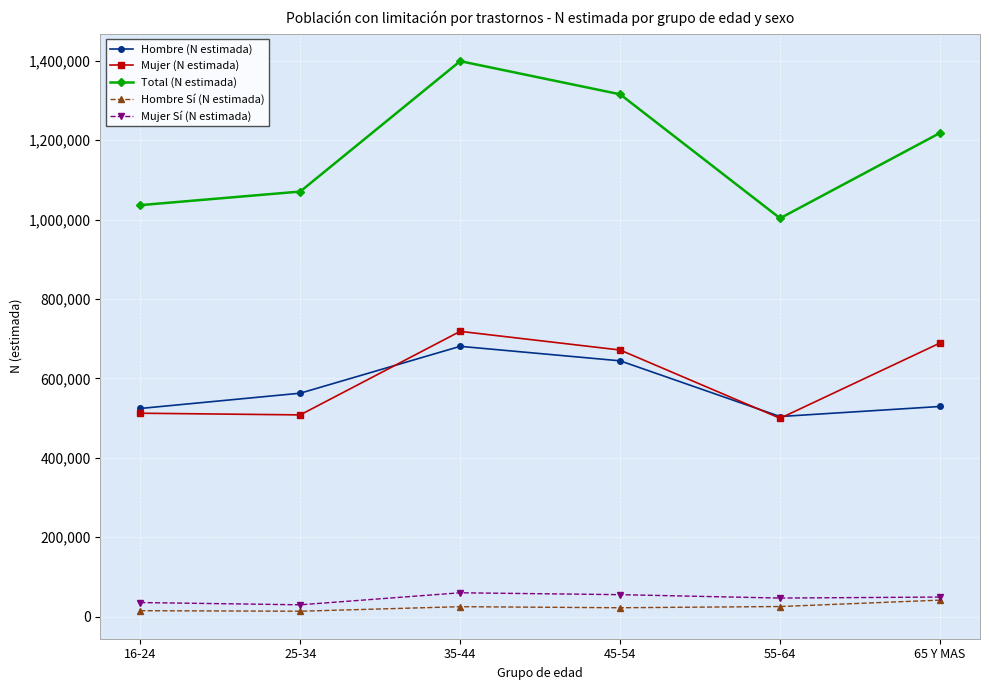

Is it true that Hombre (N estimada) equals 891889 at 16-24?

False